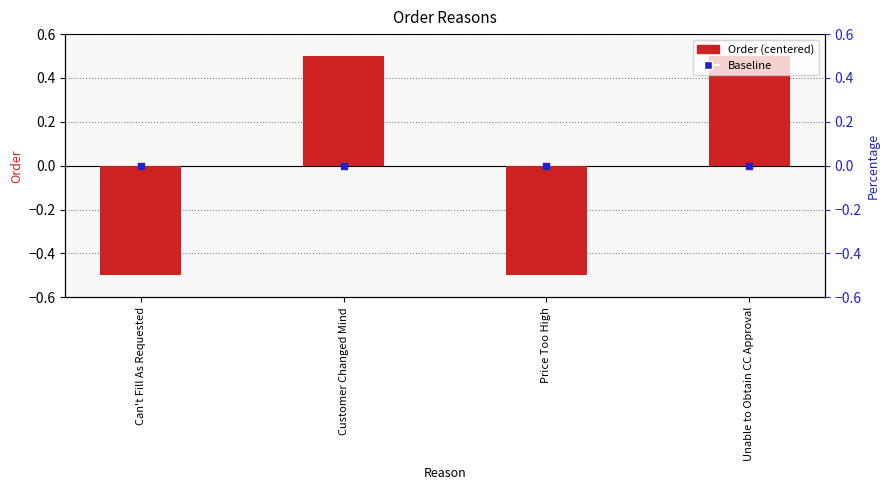

At which category is the sum across all series the highest?

Customer Changed Mind